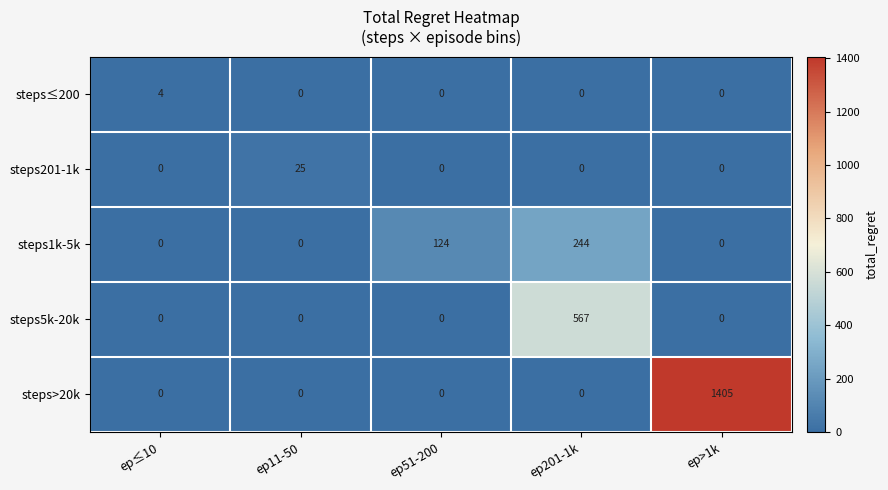

Which series has the largest total across all categories?

steps>20k